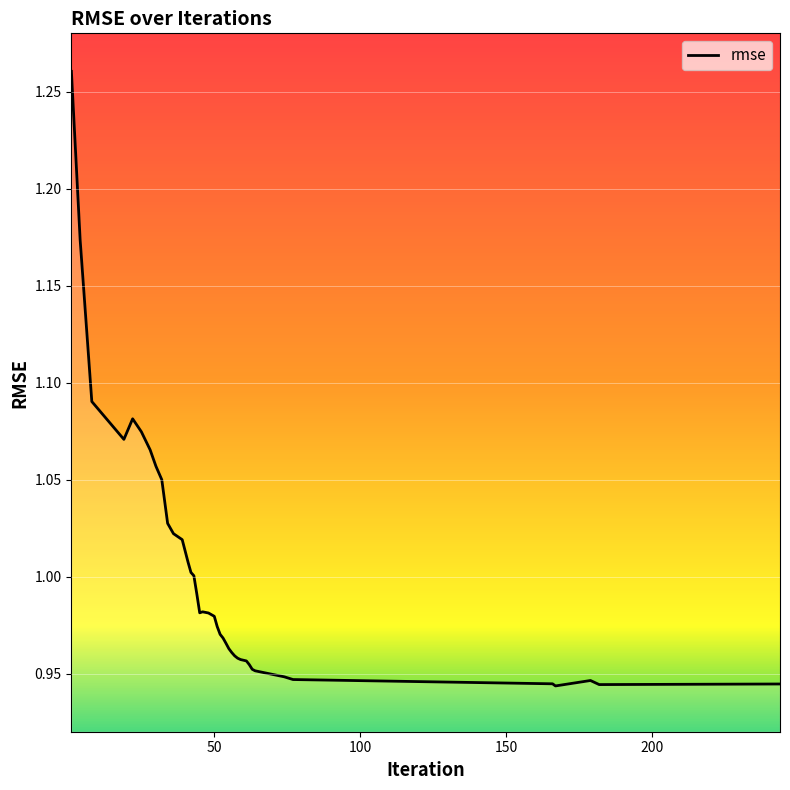

What is the difference between the maximum and minimum values?

0.3